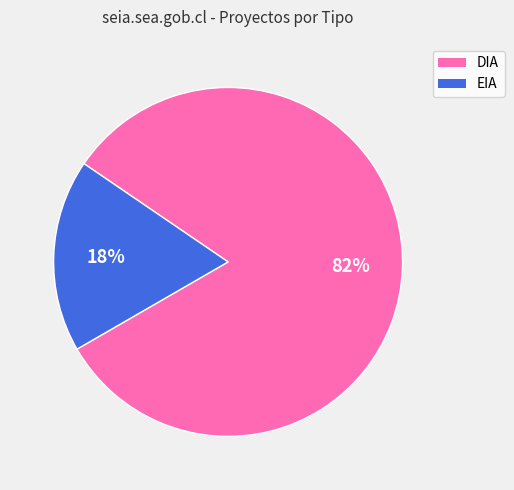

To the nearest percent, what is the difference between the DIA and EIA slice percentages?

64%